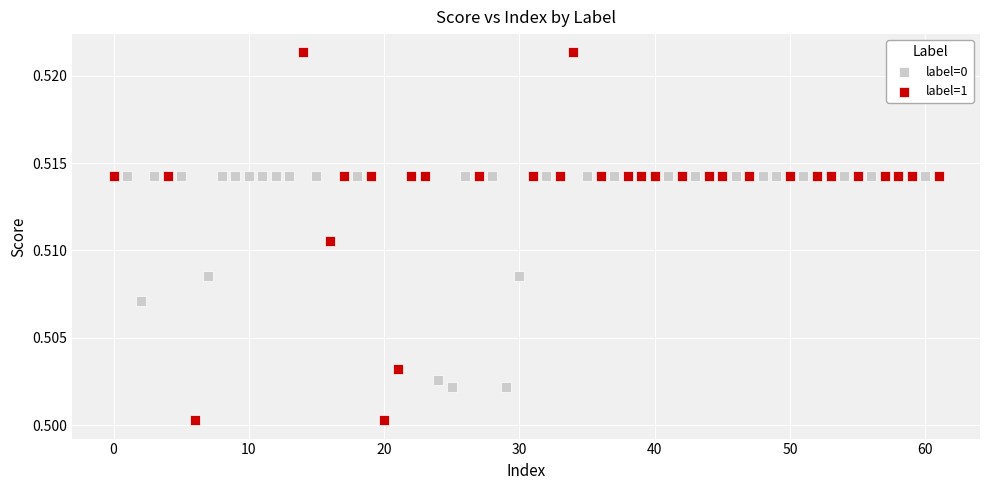

Which series contains the highest Y value?

label=1